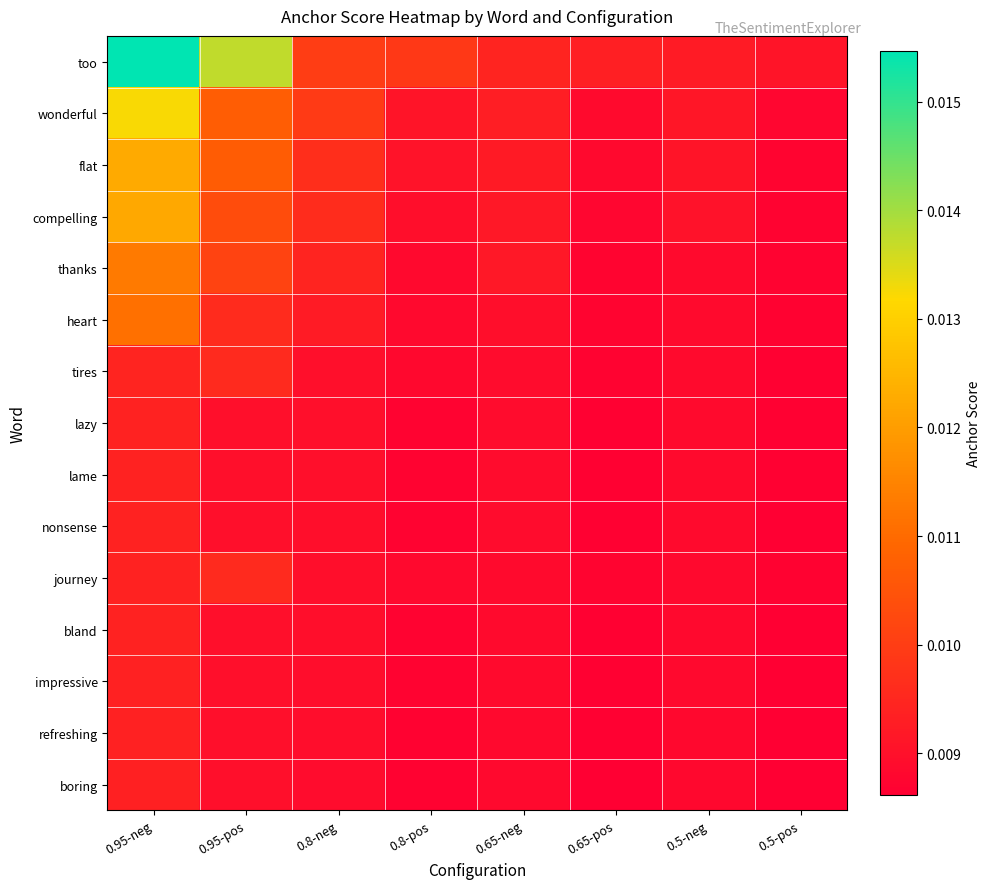

Between 0.8-pos and 0.65-neg, which series saw the biggest shift?

too